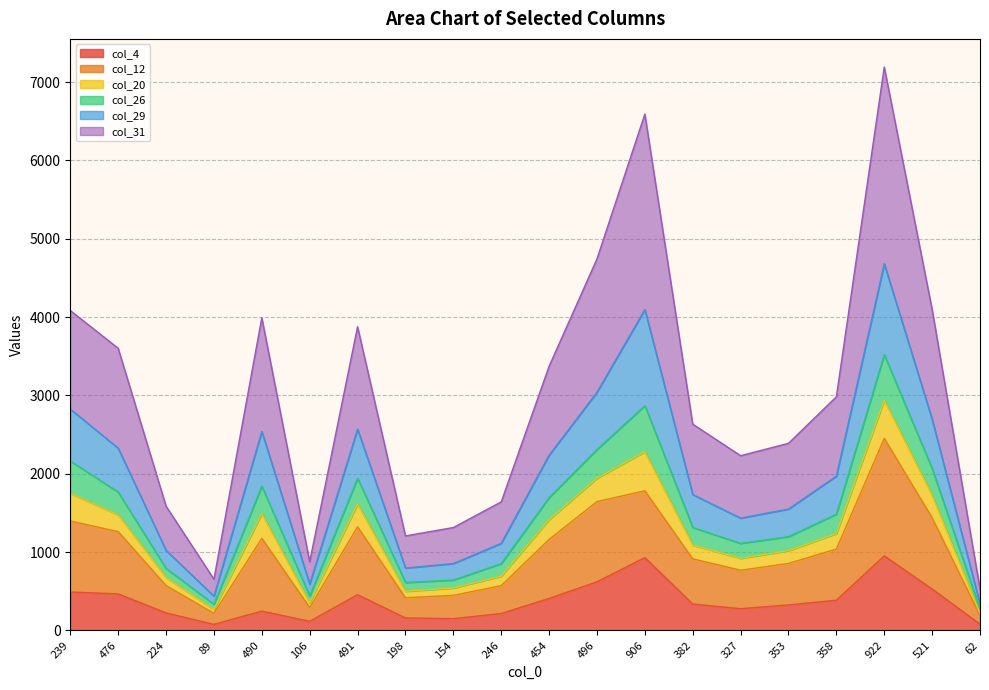

Is it true that col_20 equals 2939 at 922?

False